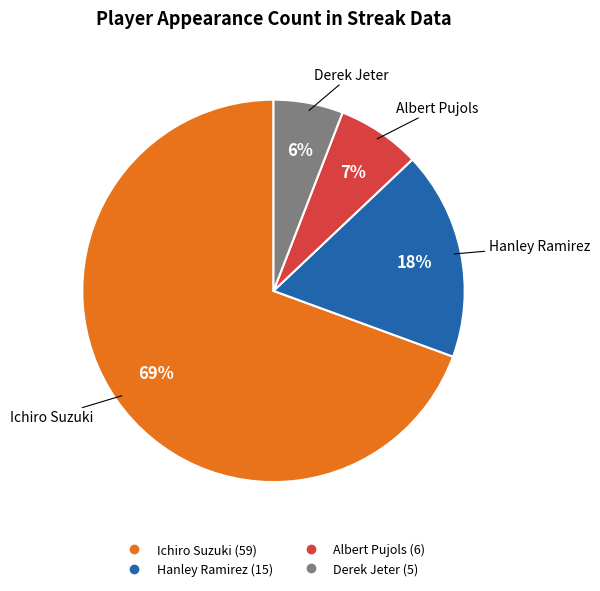

Which has a higher value, Derek Jeter or Albert Pujols?

Albert Pujols